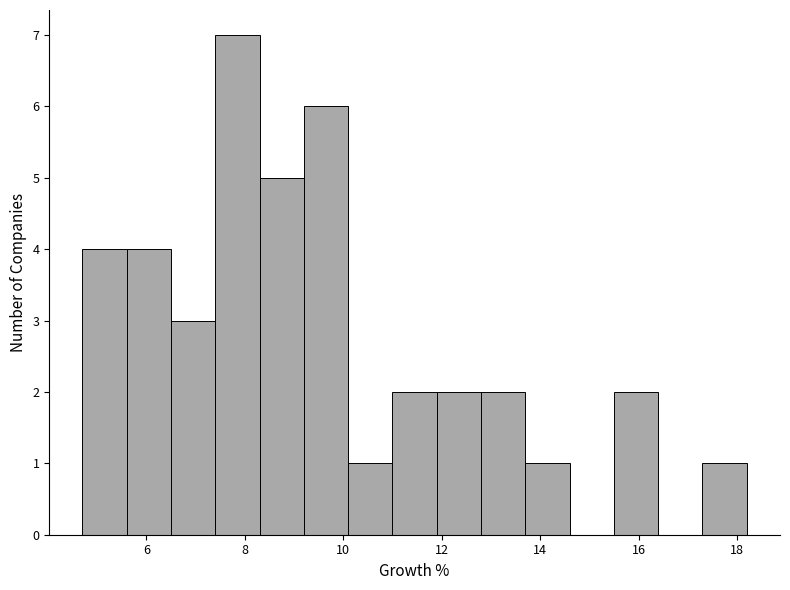

Reading left to right, transcribe this chart: for each bar, give the range it covers on the x-axis and its height. Neither the bar edges nor the heights are printed on the chart, so give them approximately, as read against the axes.

4.7 to 5.6: 4
5.6 to 6.5: 4
6.5 to 7.4: 3
7.4 to 8.3: 7
8.3 to 9.2: 5
9.2 to 10.1: 6
10.1 to 11.0: 1
11.0 to 11.9: 2
11.9 to 12.8: 2
12.8 to 13.7: 2
13.7 to 14.6: 1
14.6 to 15.5: 0
15.5 to 16.4: 2
16.4 to 17.3: 0
17.3 to 18.2: 1